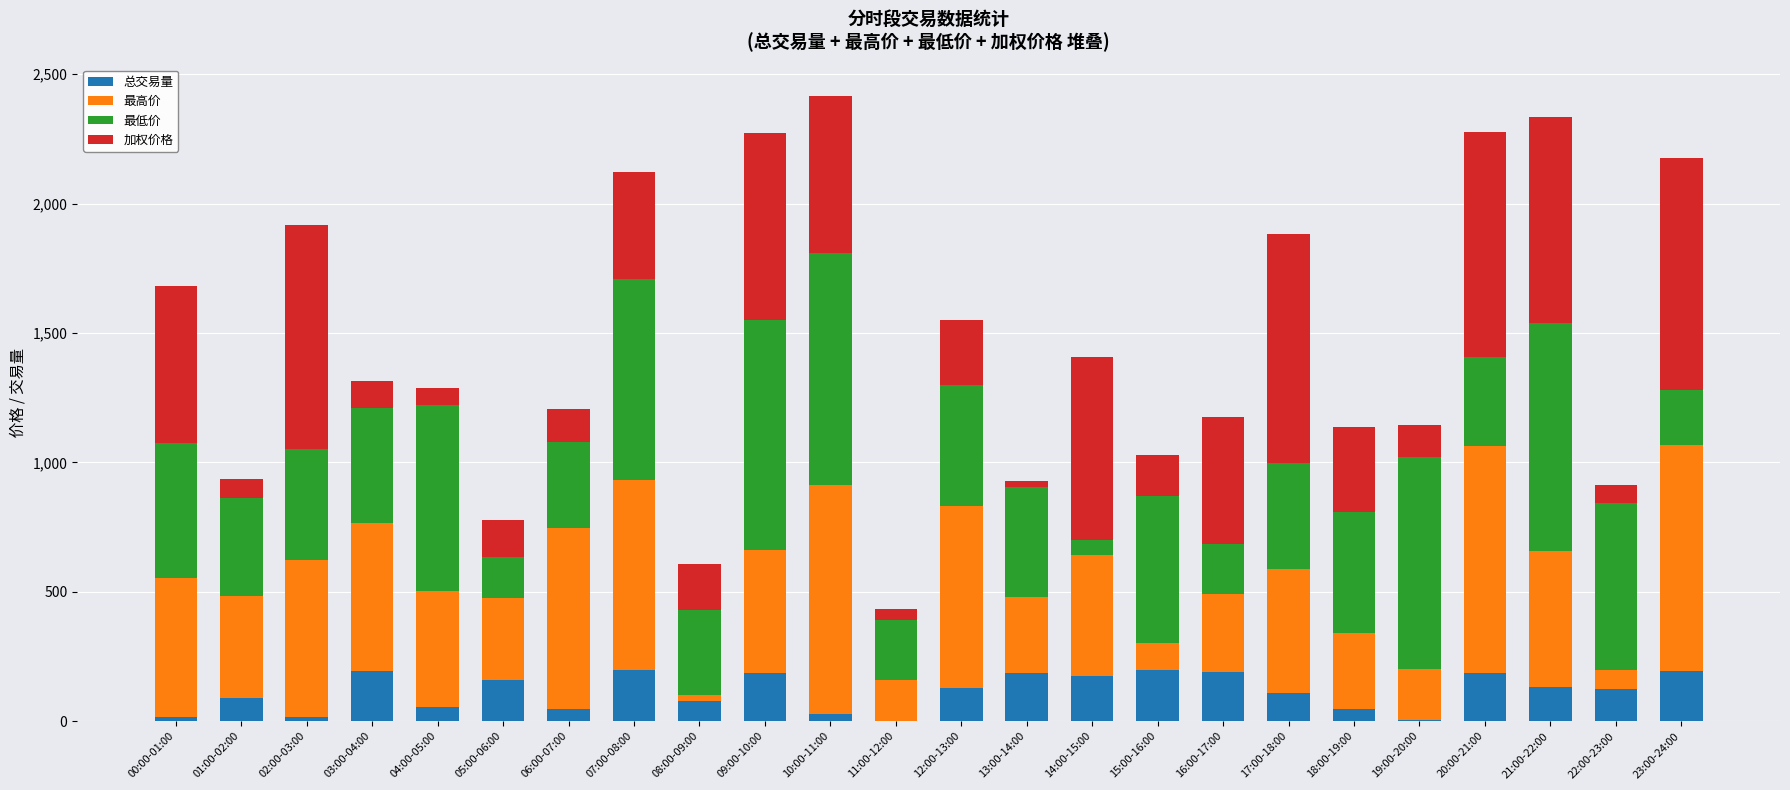

What is the total value across all series at 01:00-02:00?

937.1